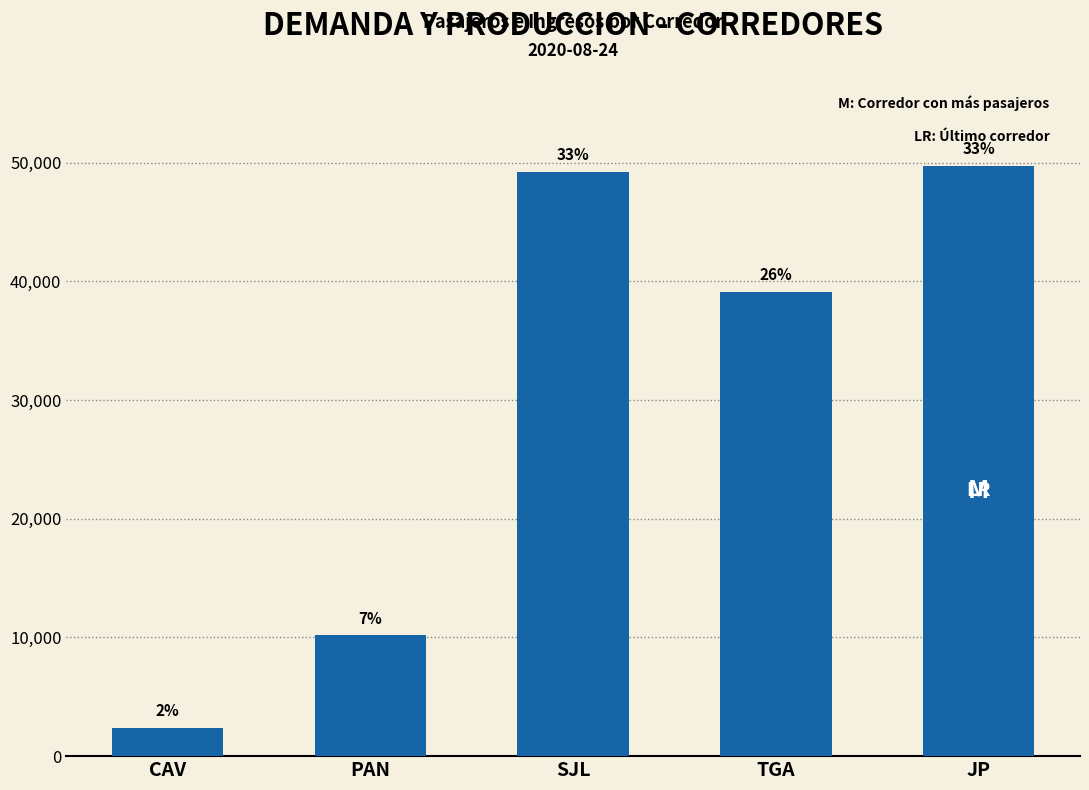

What is the label of the 4th bar from the left?

TGA